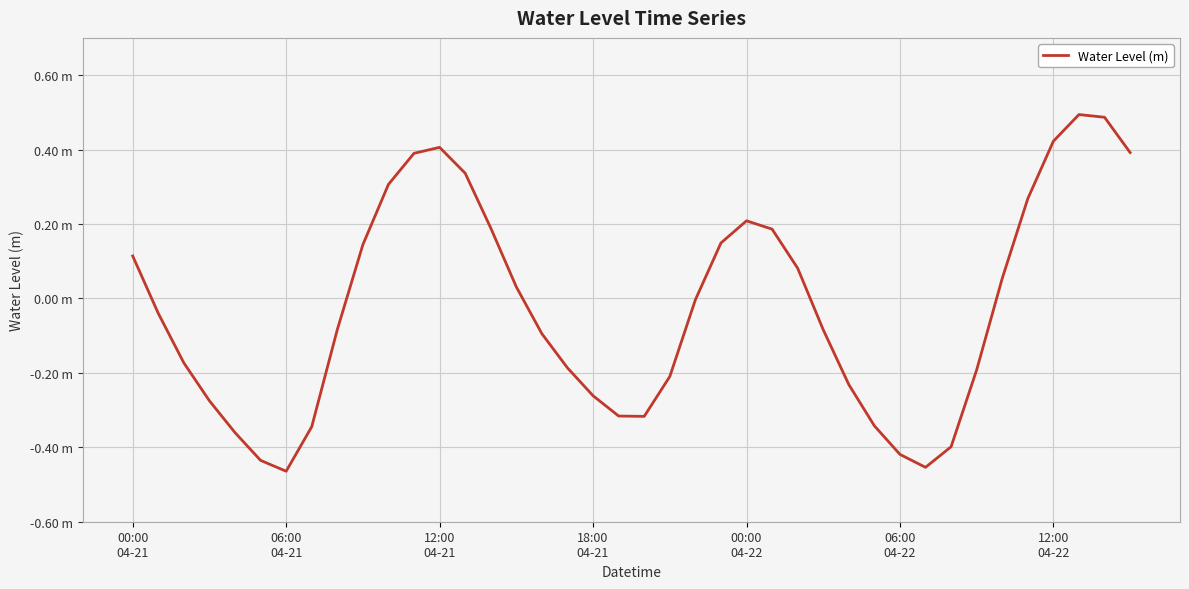

Is this an area chart (filled region under the line)?

No